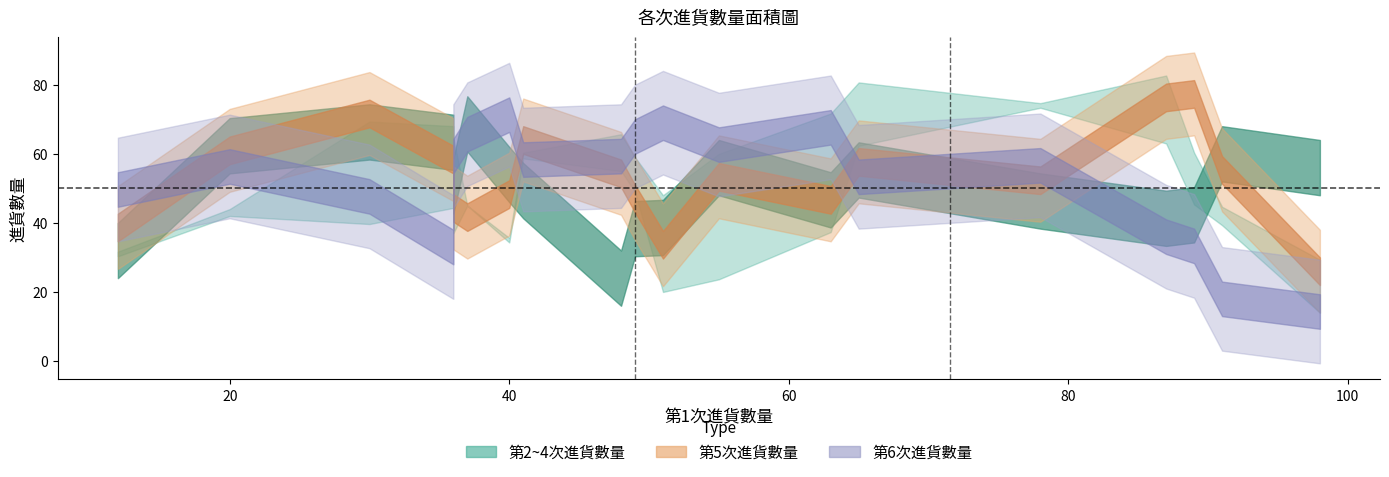

Does the chart display data point markers on the line(s)?

No